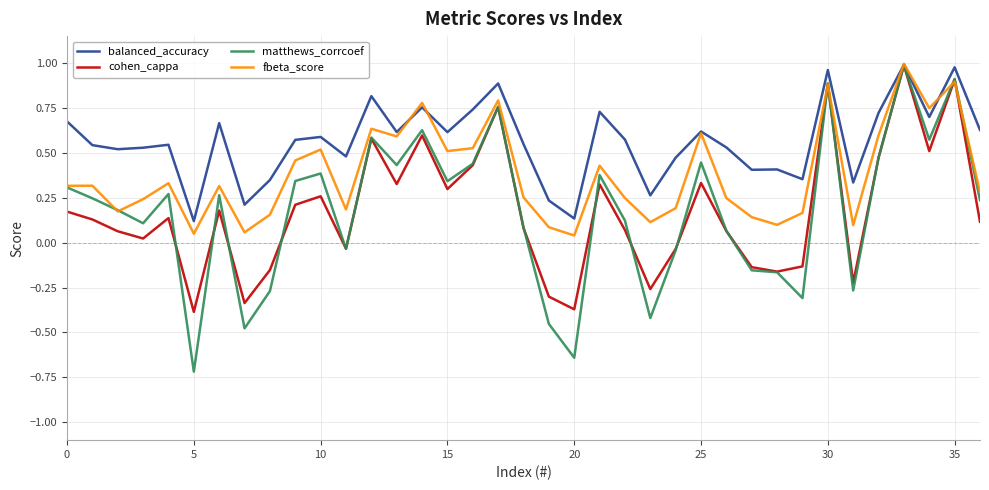

How many interior local valleys does the fbeta_score series have?

11